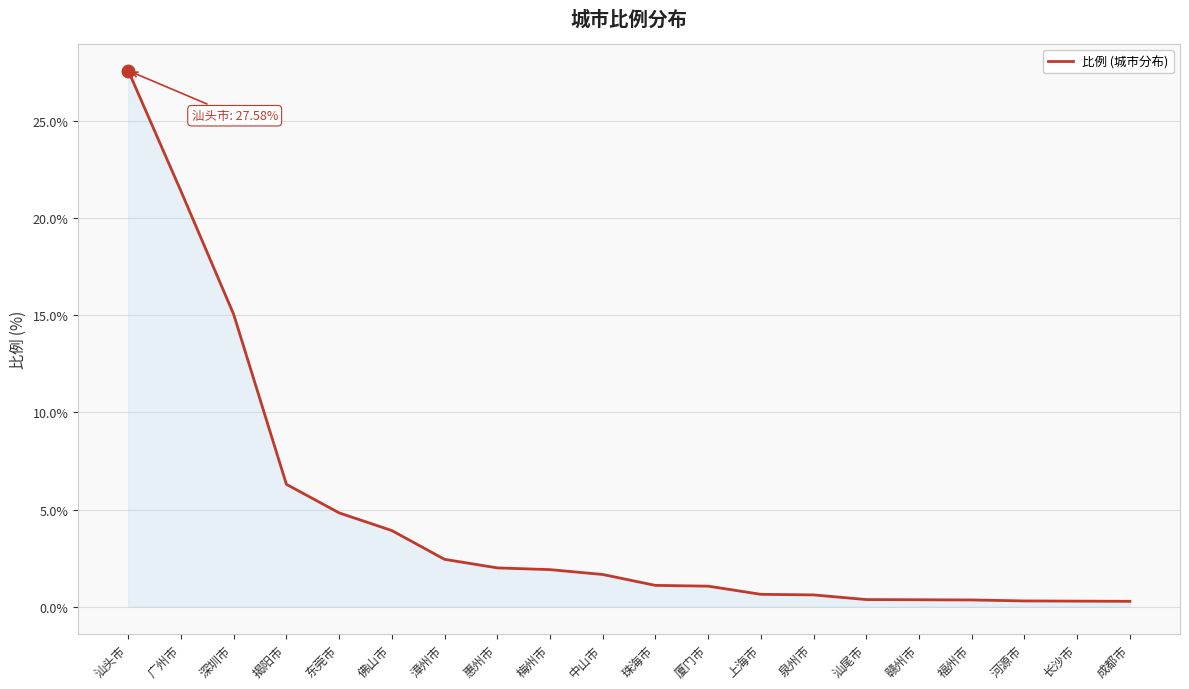

What position from the left is 惠州市?

8